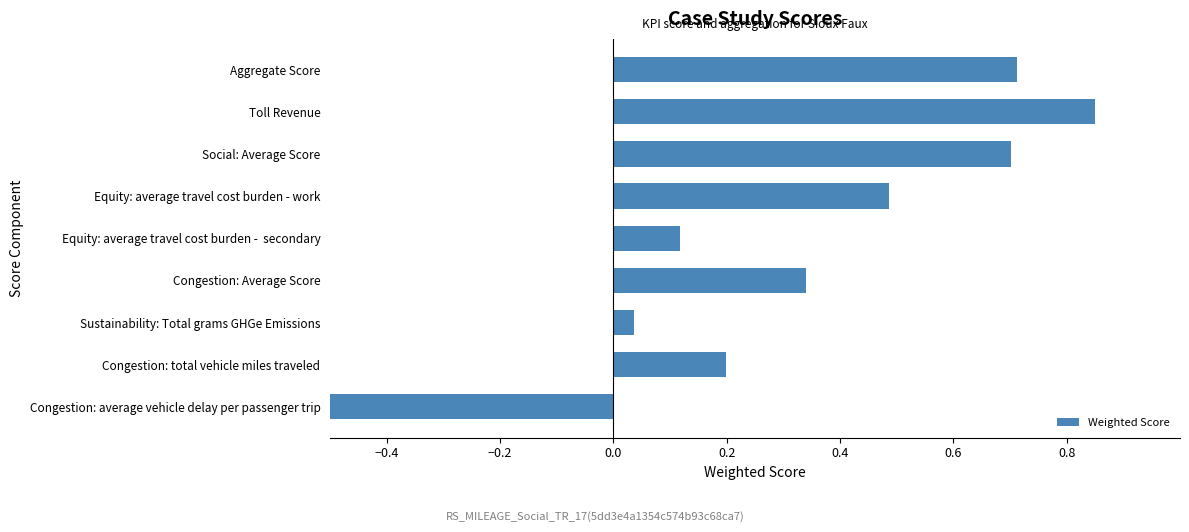

What is the average value?

0.3